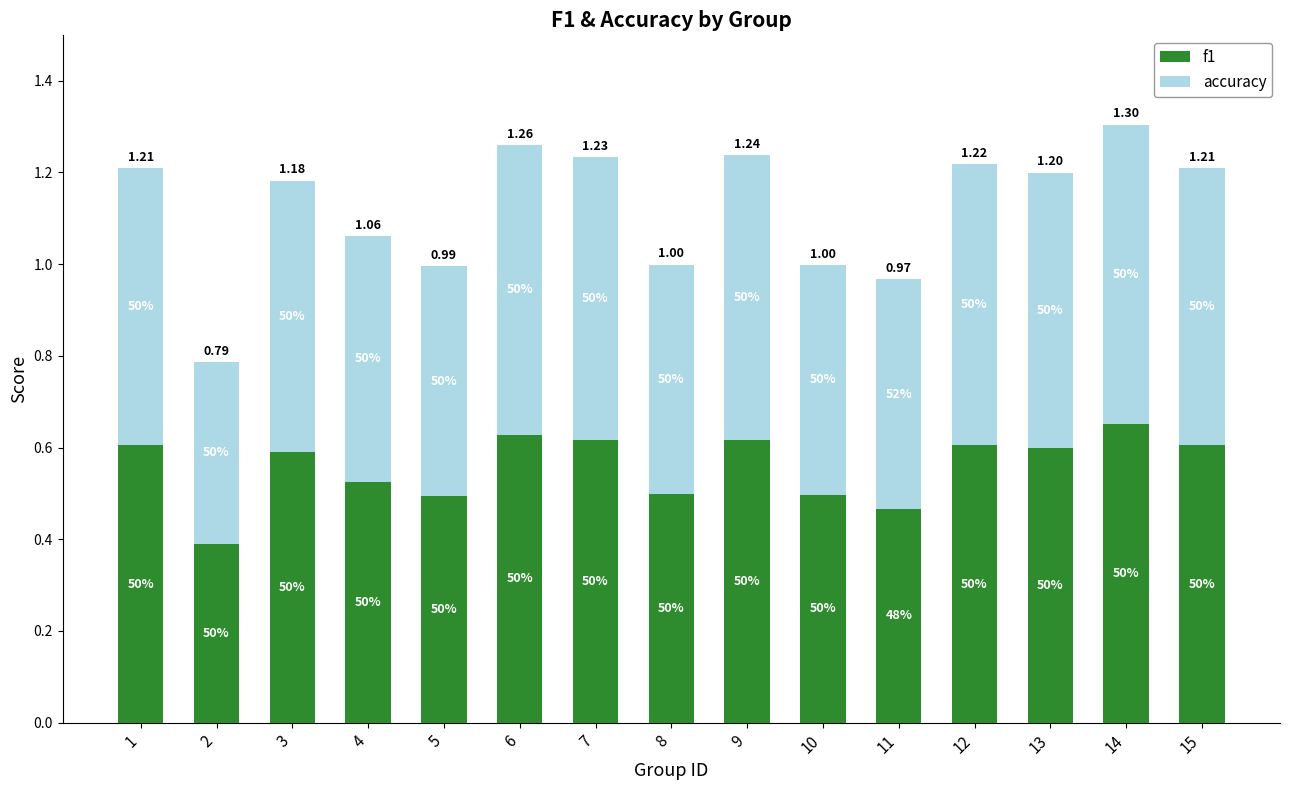

Read the f1 value at 4.

0.5